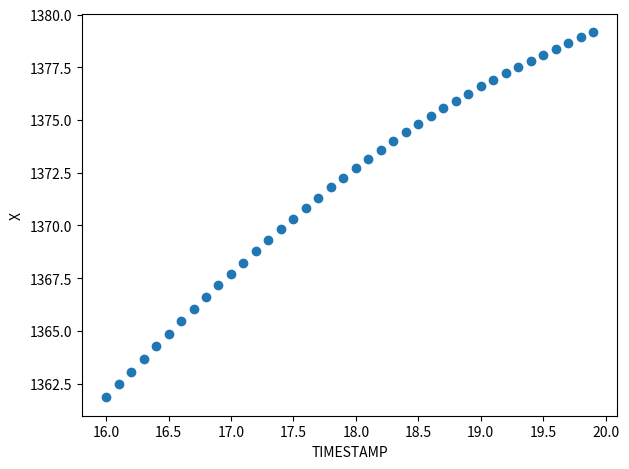

What is the range of X values (max minus min)?

3.9